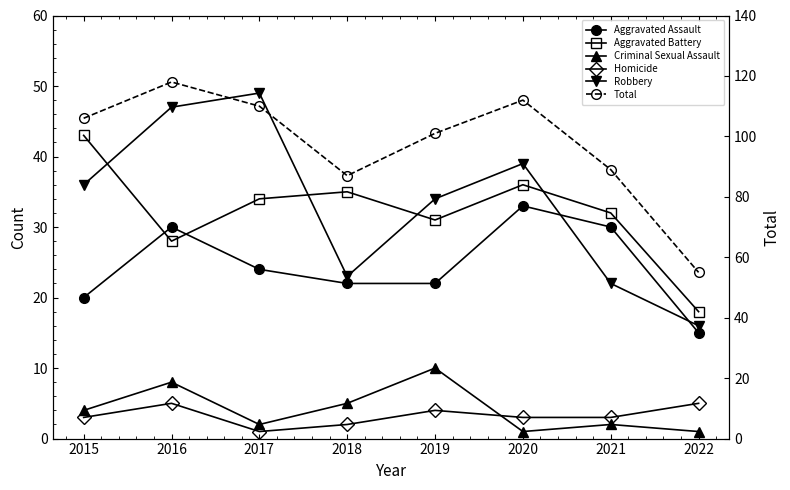

Count the number of categories in the chart.

8